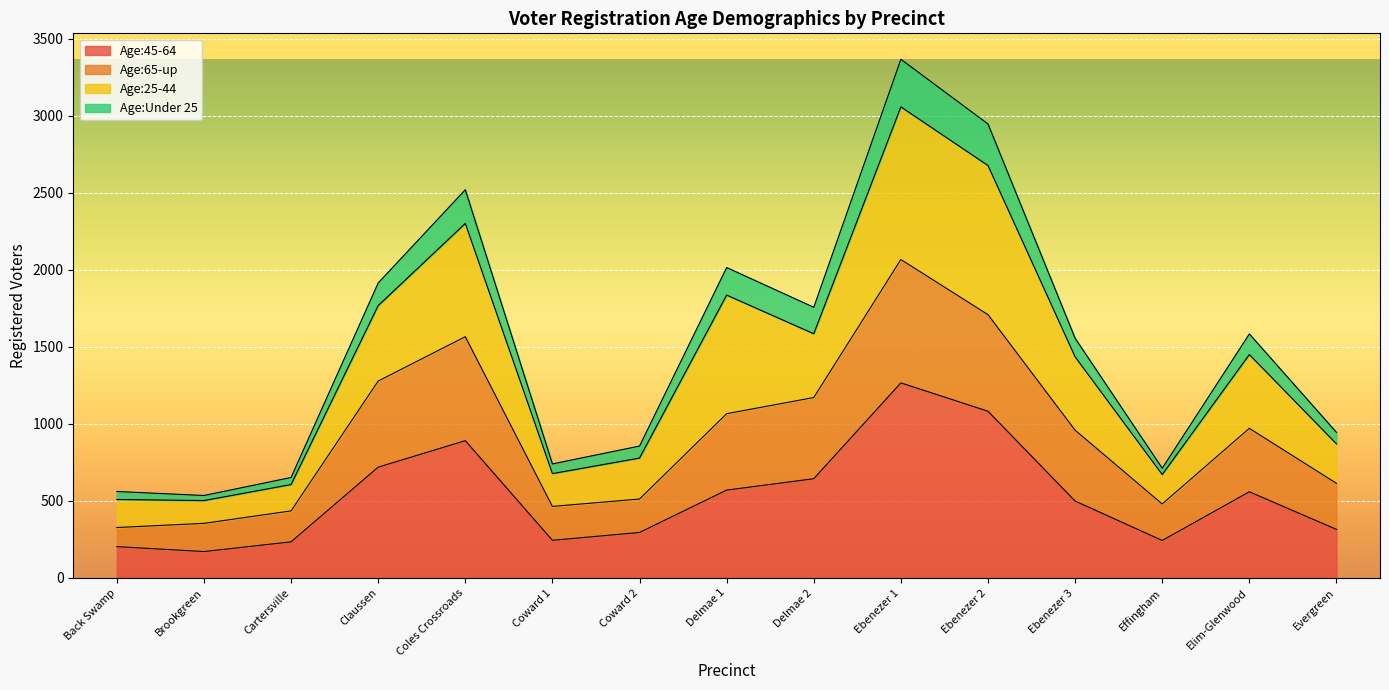

What are all the series names shown in the legend?

Age:45-64, Age:65-up, Age:25-44, Age:Under 25